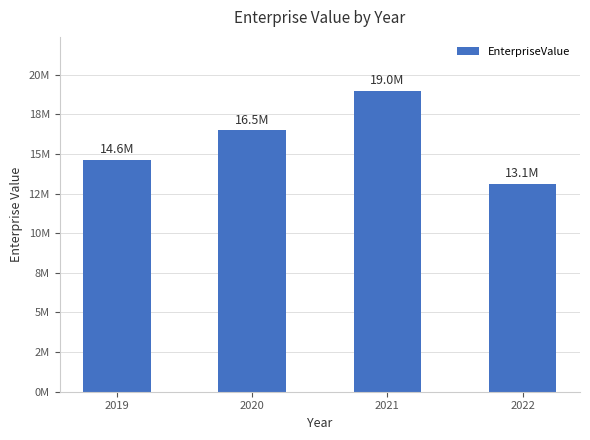

What is the ratio of the value at 2022 to the value at 2019?

0.9